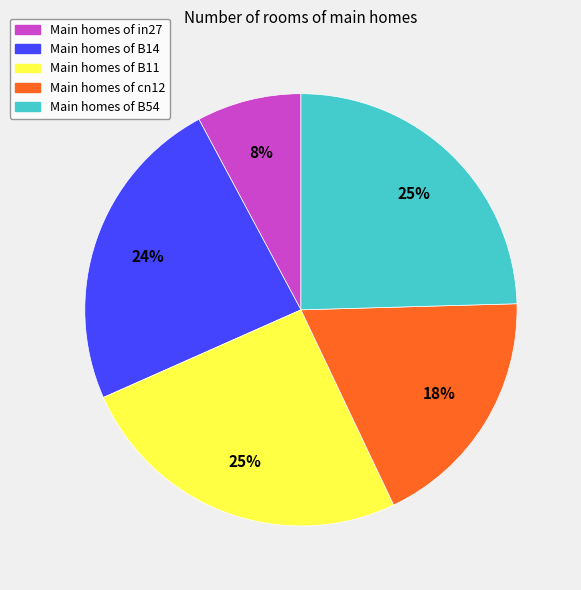

To the nearest percent, what is the average slice percentage?

20%